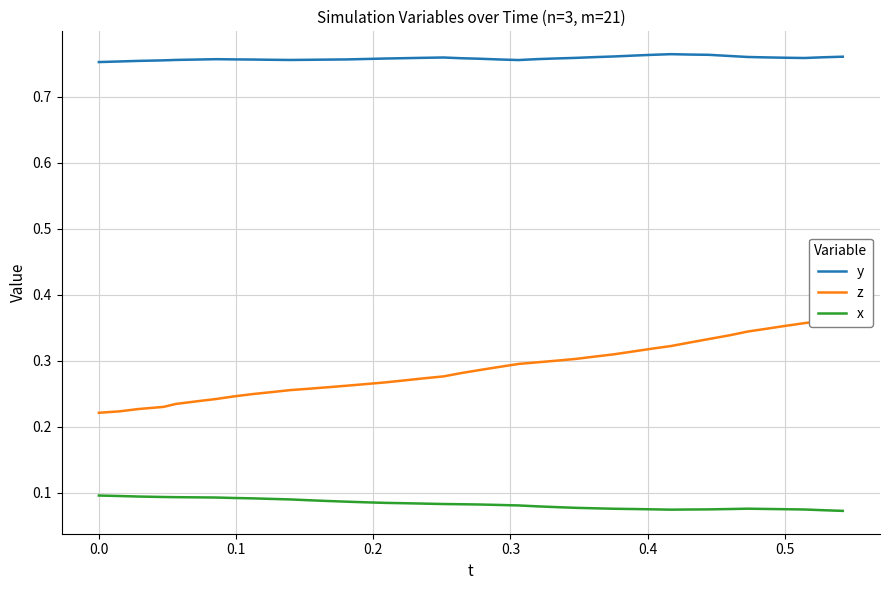

True or false: x has more than 0 interior local peaks.

True